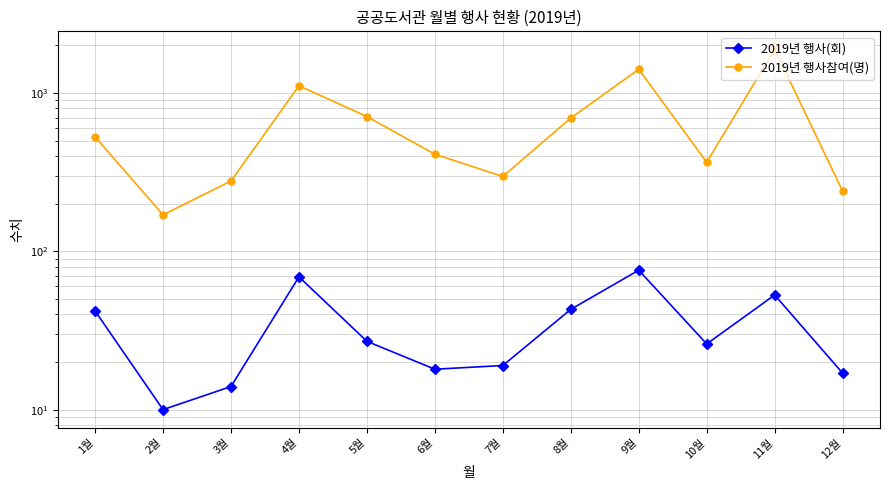

Reading left to right, extract all data points from this chart.

2019년 행사(회): 42	10	14	69	27	18	19	43	76	26	53	17
2019년 행사참여(명): 528	170	278	1111	710	410	297	695	1412	365	1887	240